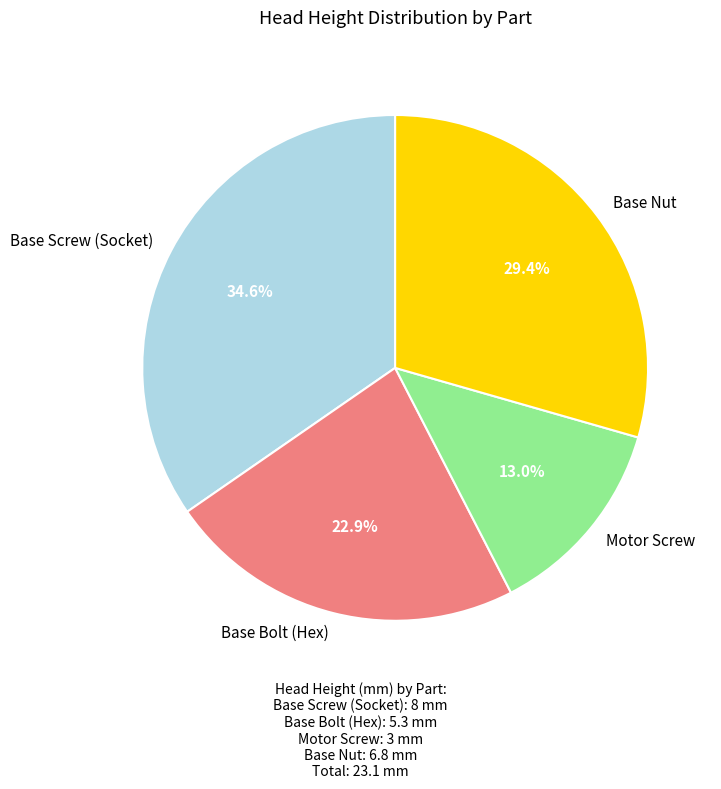

Which has a higher value, Base Nut or Base Bolt (Hex)?

Base Nut